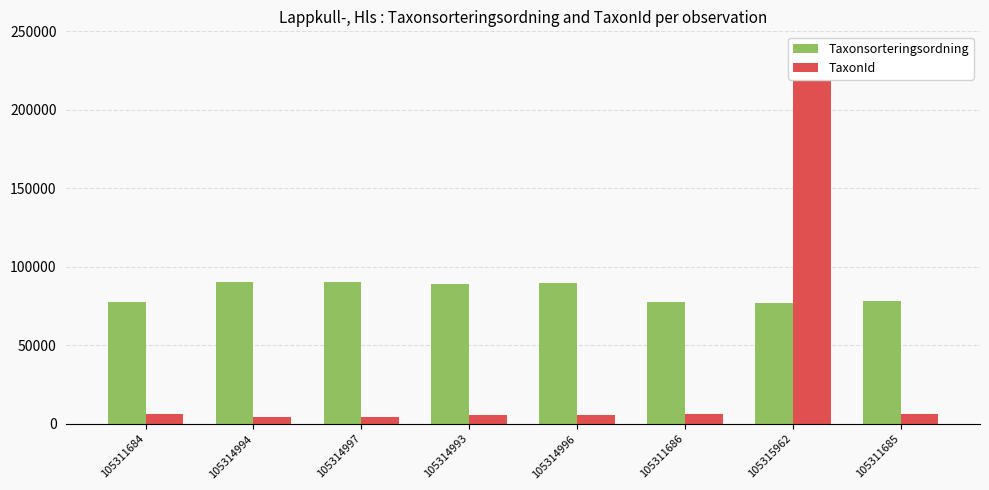

Which series has the largest range (max minus min)?

TaxonId